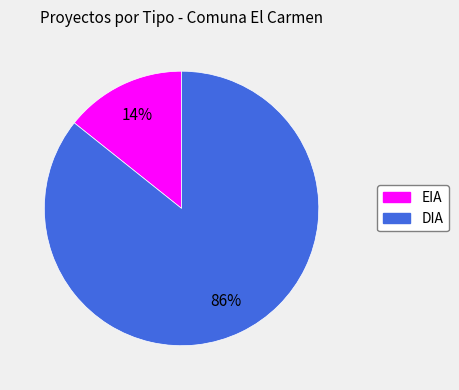

What is the smallest slice in the pie chart?

EIA